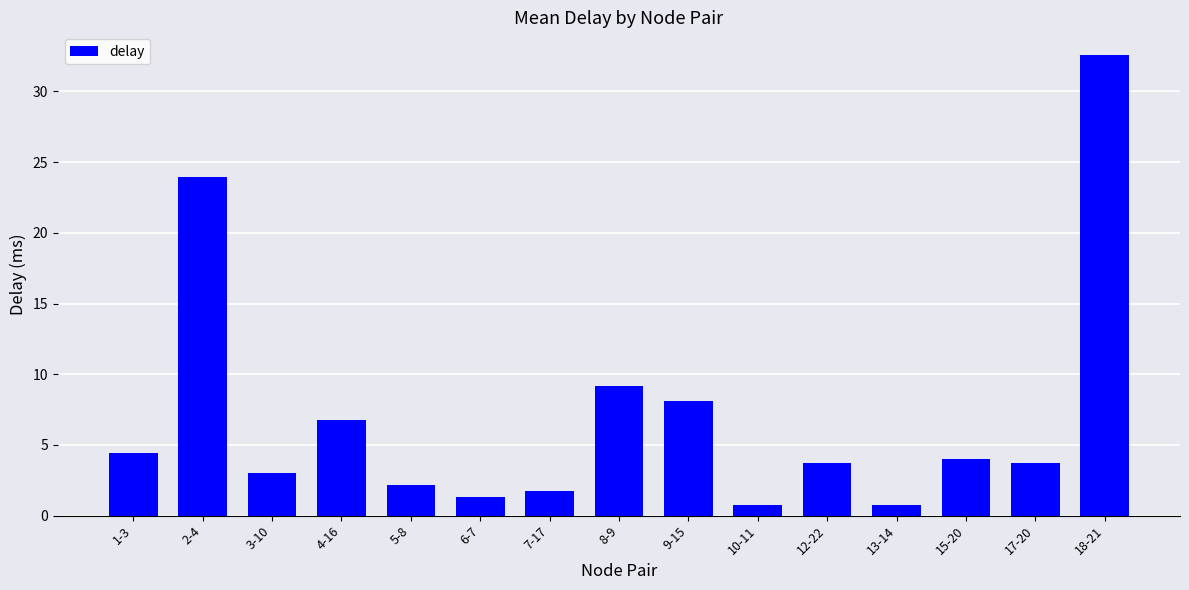

Does the chart contain stacked bars?

No